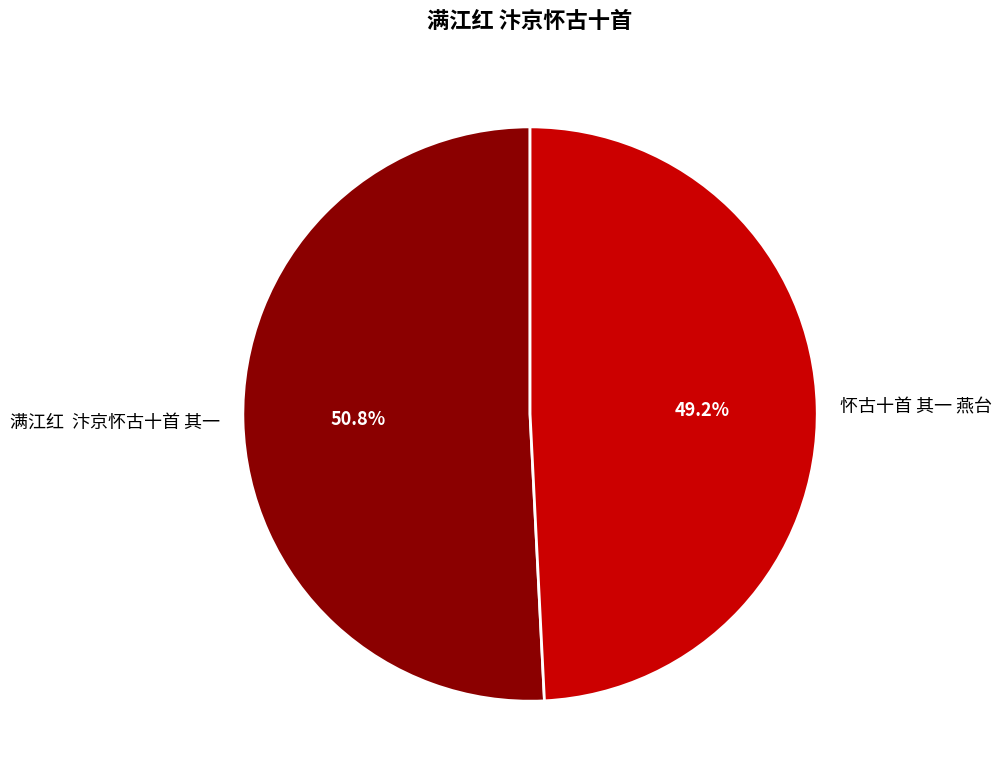

Do 怀古十首 其一 燕台 and 满江红 汴京怀古十首 其一 together represent more than half of the pie?

Yes